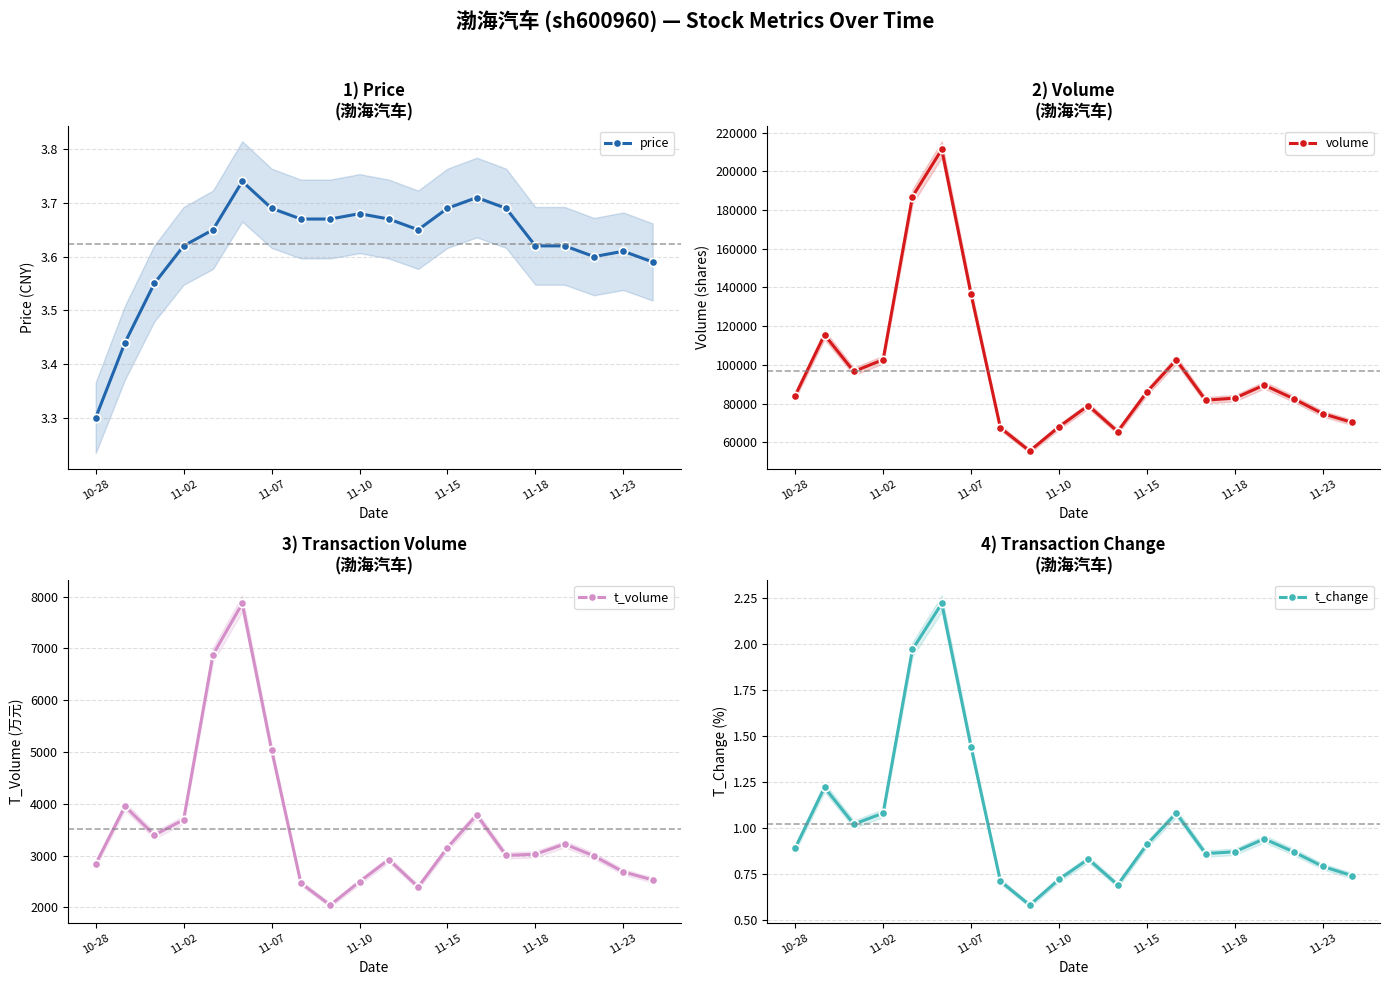

At which label is price closest to 3?

10-28